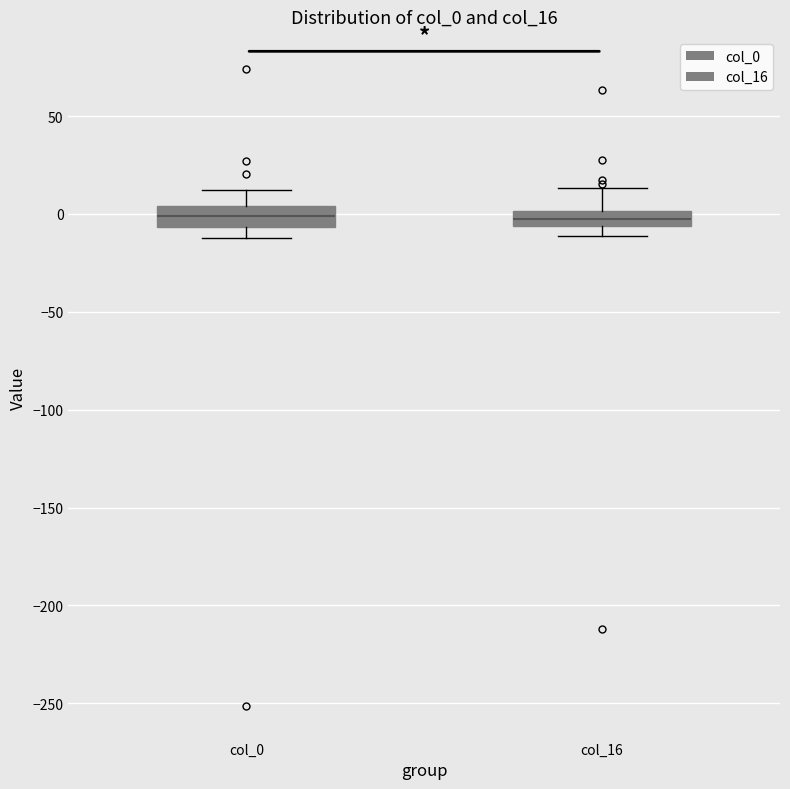

Where does the lower whisker of the box for col_16 end on the y-axis? The values are not printed on the chart, so give them approximately, as read against the axis.

-10